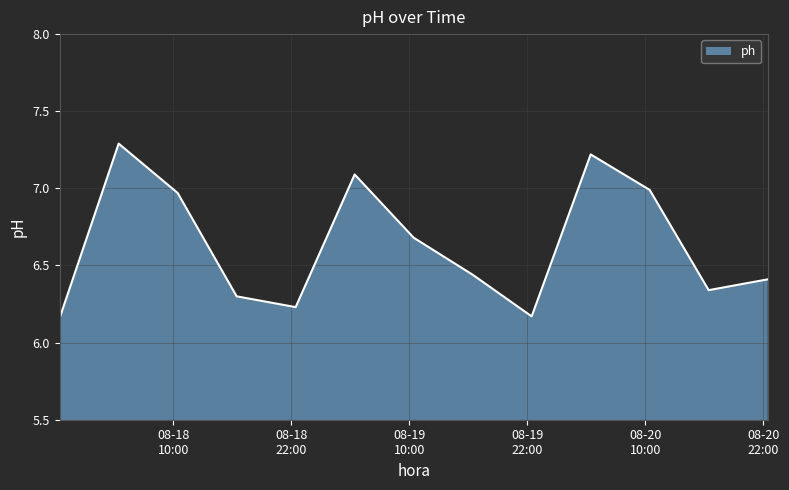

What is the maximum value shown in the chart?

7.3